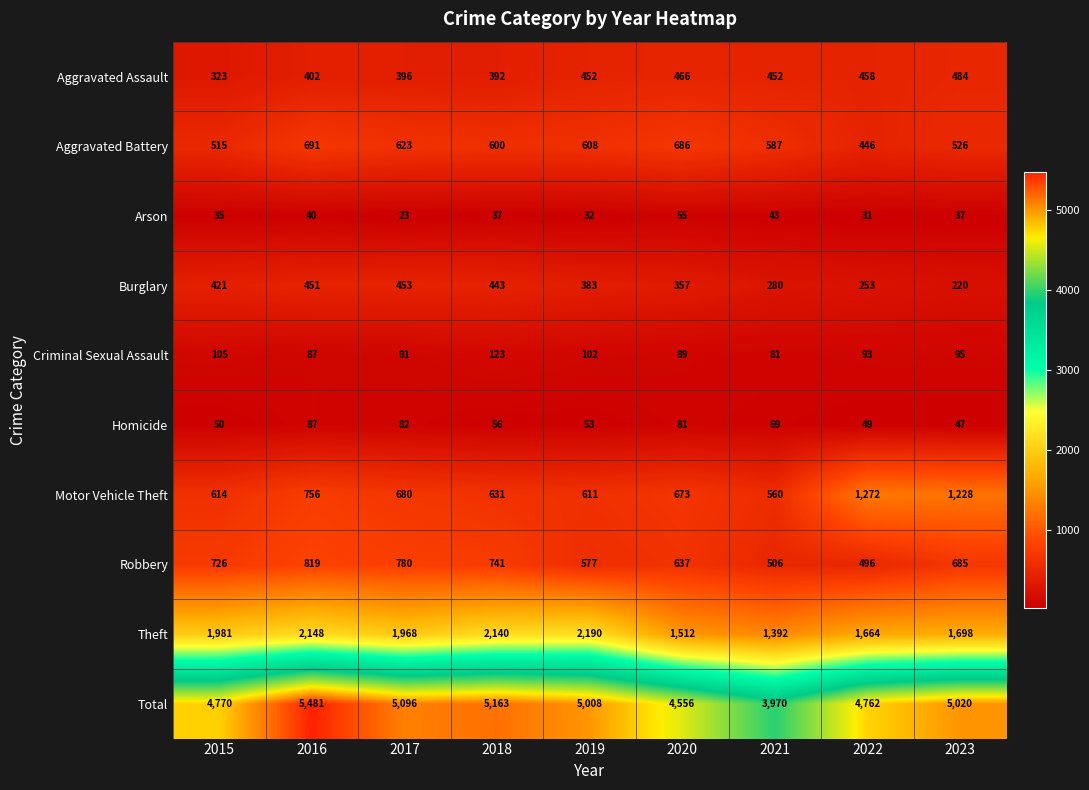

Which category has the highest value across all series?

2016